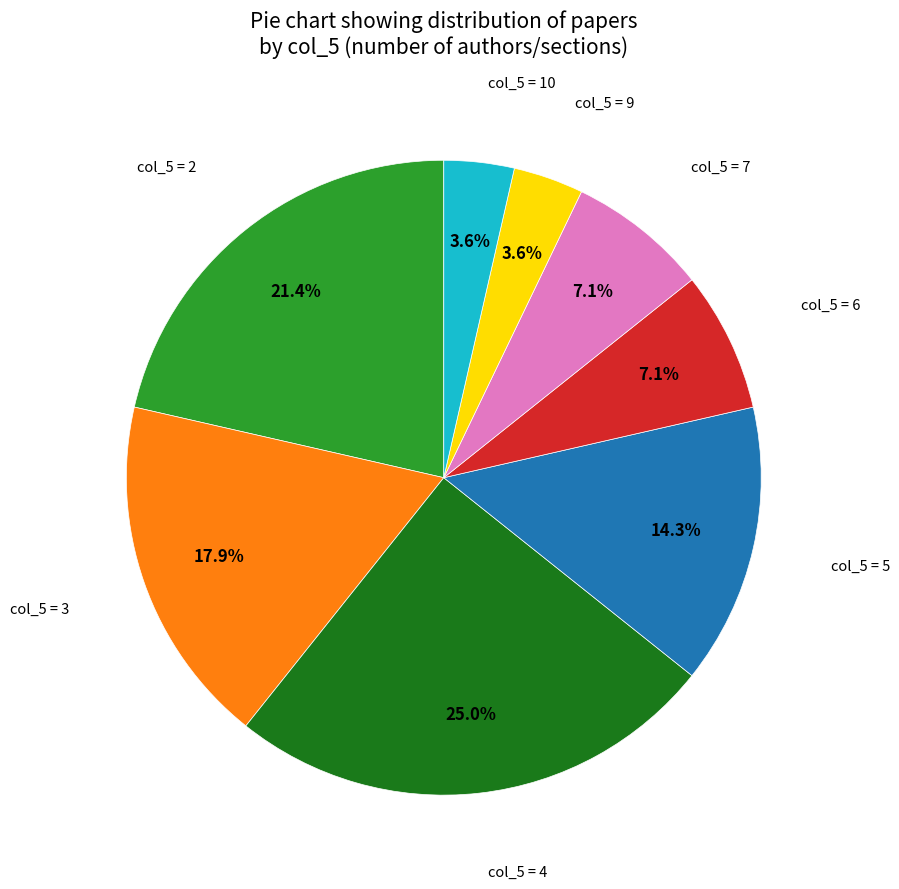

Is there any slice that represents more than half of the pie?

No